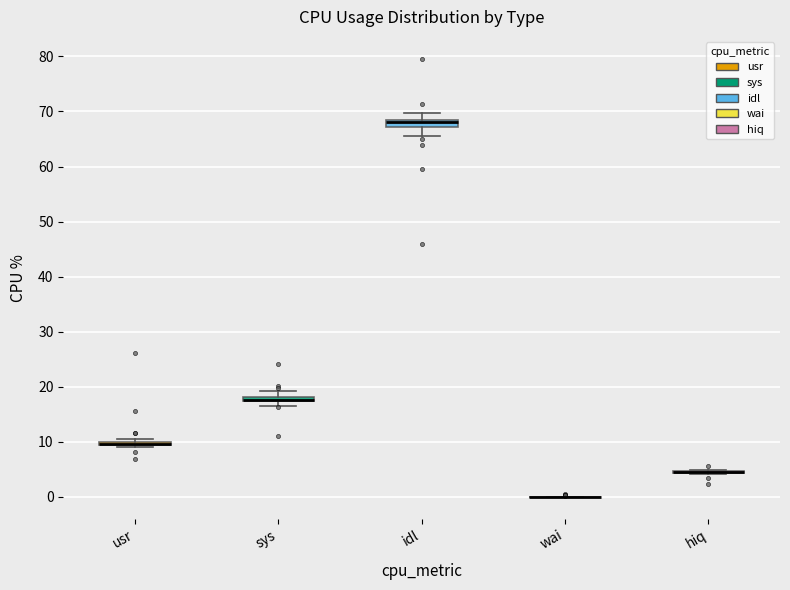

Where is the lower edge of the box for idl on the y-axis? The values are not printed on the chart, so give them approximately, as read against the axis.

67